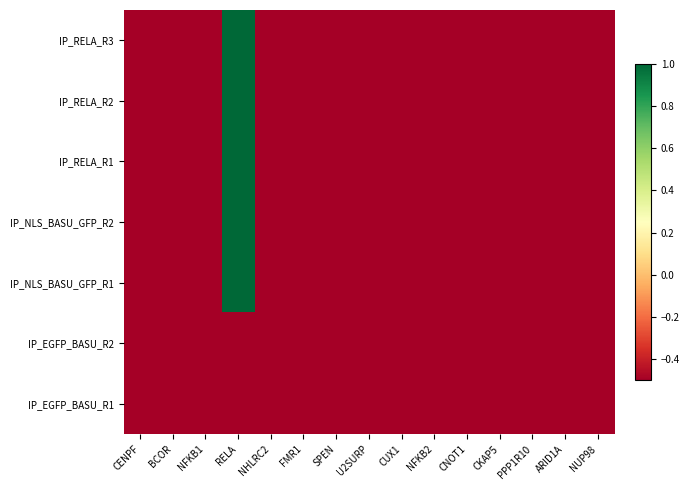

Rank the series at CUX1 from lowest to highest value.

IP_NLS_BASU_GFP_R2, IP_NLS_BASU_GFP_R1, IP_EGFP_BASU_R2, IP_EGFP_BASU_R1, IP_RELA_R1, IP_RELA_R2, IP_RELA_R3